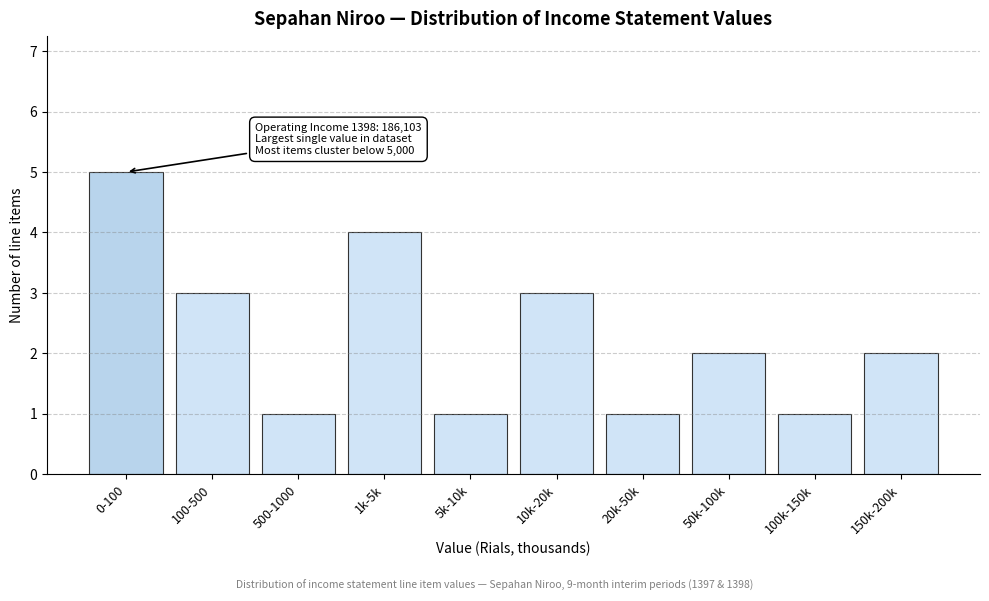

Reading right to left, transcribe all the data shown in this chart.

150k-200k=2	100k-150k=1	50k-100k=2	20k-50k=1	10k-20k=3	5k-10k=1	1k-5k=4	500-1000=1	100-500=3	0-100=5